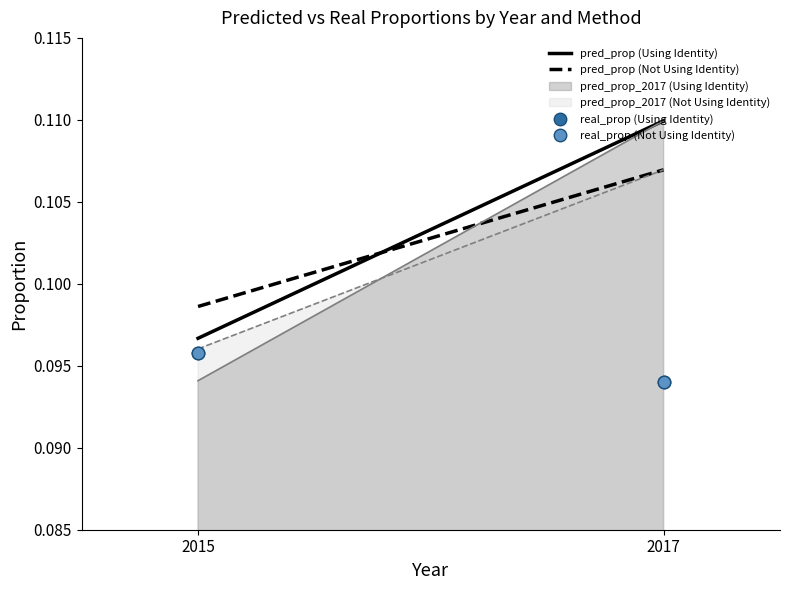

List the labels in order of pred_prop (Using Identity) value, largest first.

2017, 2015